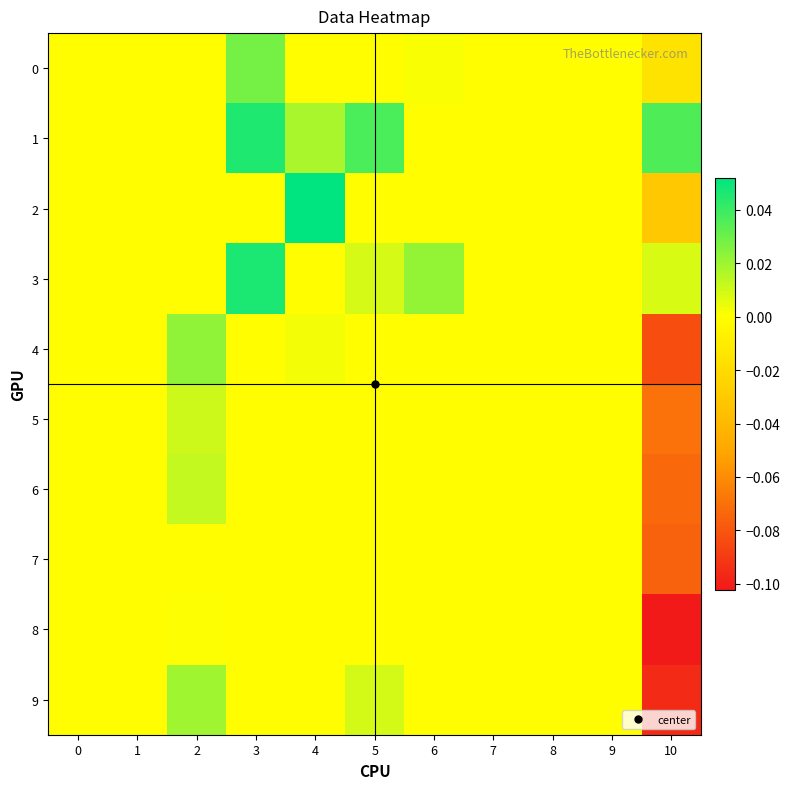

At 1, list the series in order from smallest to largest.

0, 1, 2, 3, 4, 5, 6, 7, 8, 9